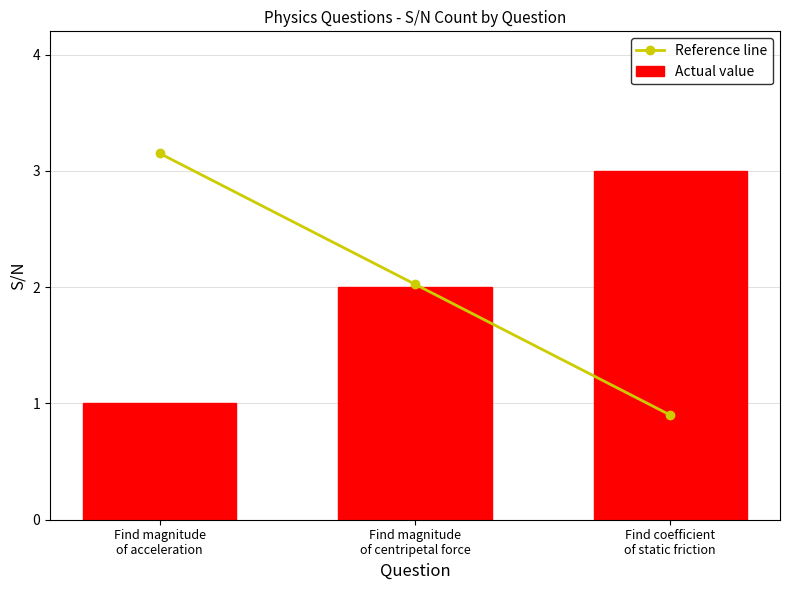

At which label does Reference line first exceed 2?

Find magnitude
of acceleration